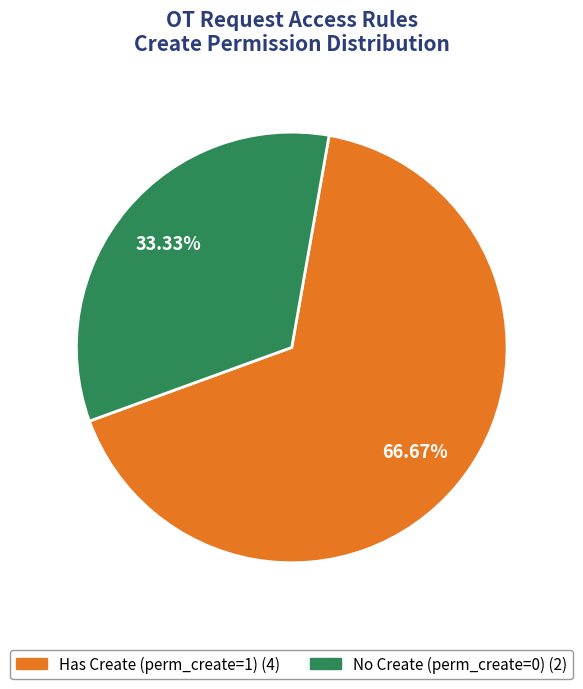

Is there any slice that represents more than half of the pie?

Yes